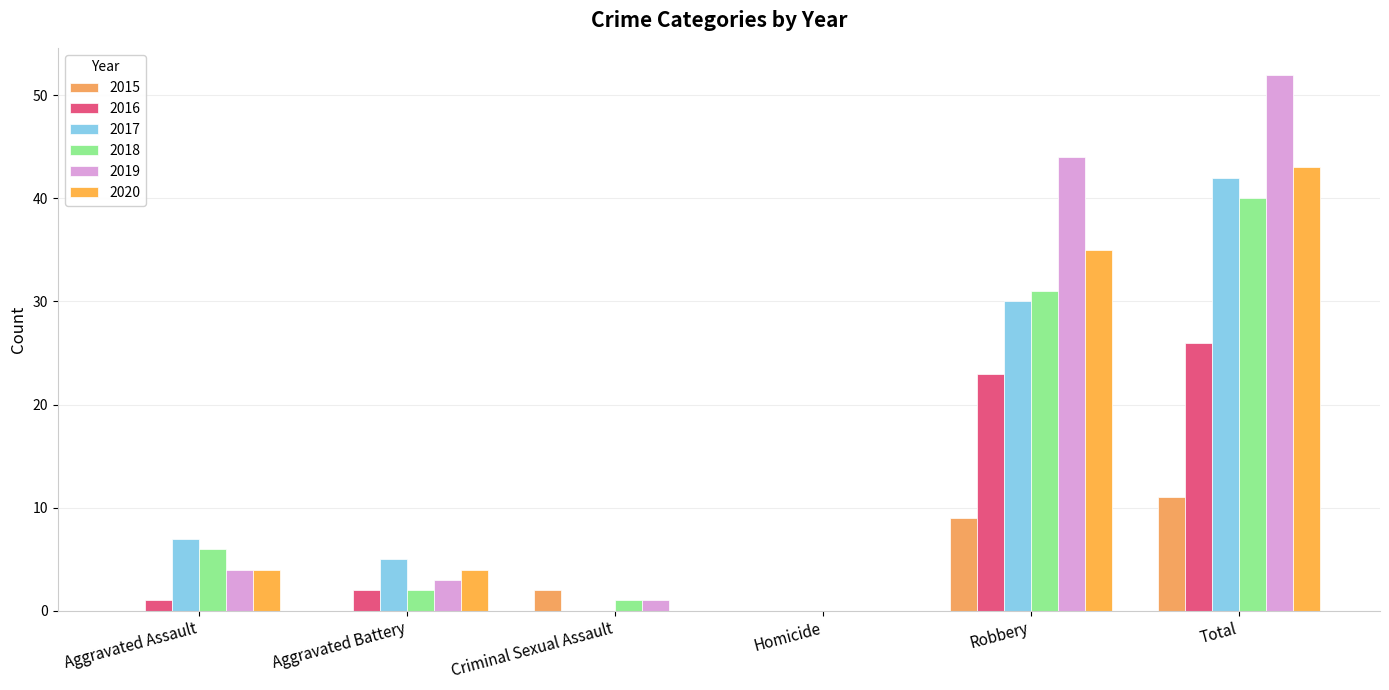

The value of 2020 at Criminal Sexual Assault is 0. True or false?

True